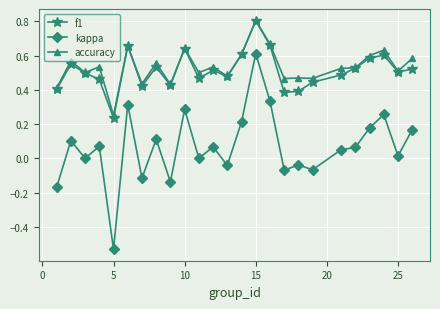

At how many categories does at least one series exceed 0?

25